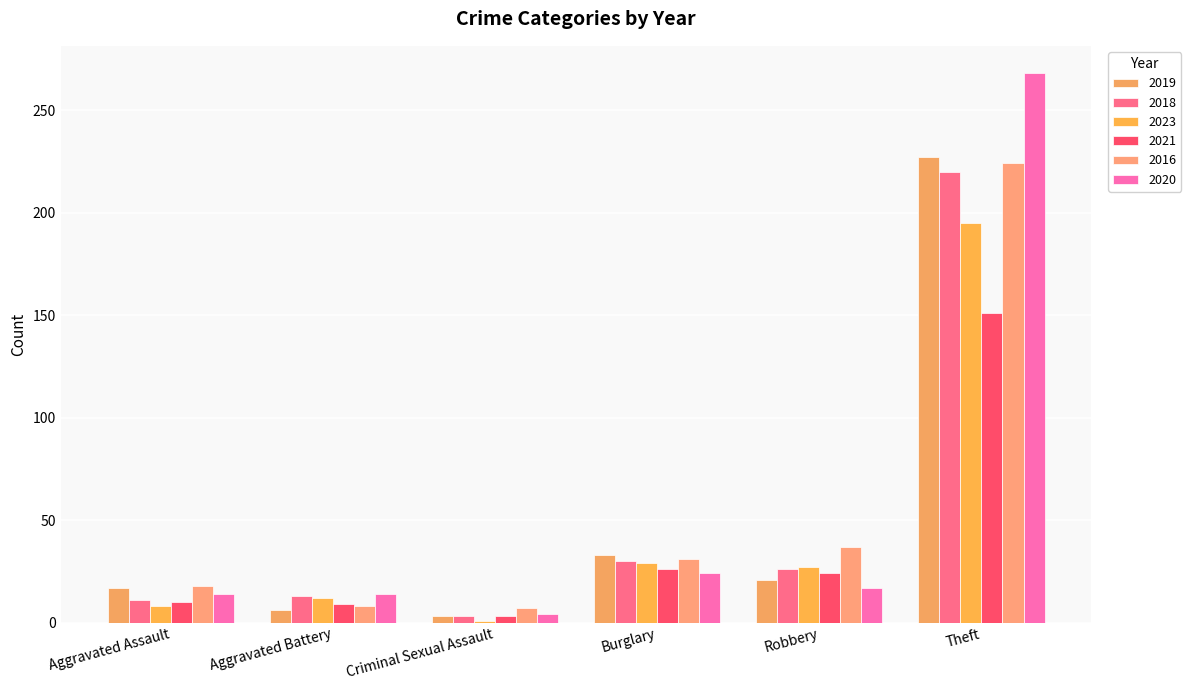

List the labels in order of 2019 value, smallest first.

Criminal Sexual Assault, Aggravated Battery, Aggravated Assault, Robbery, Burglary, Theft